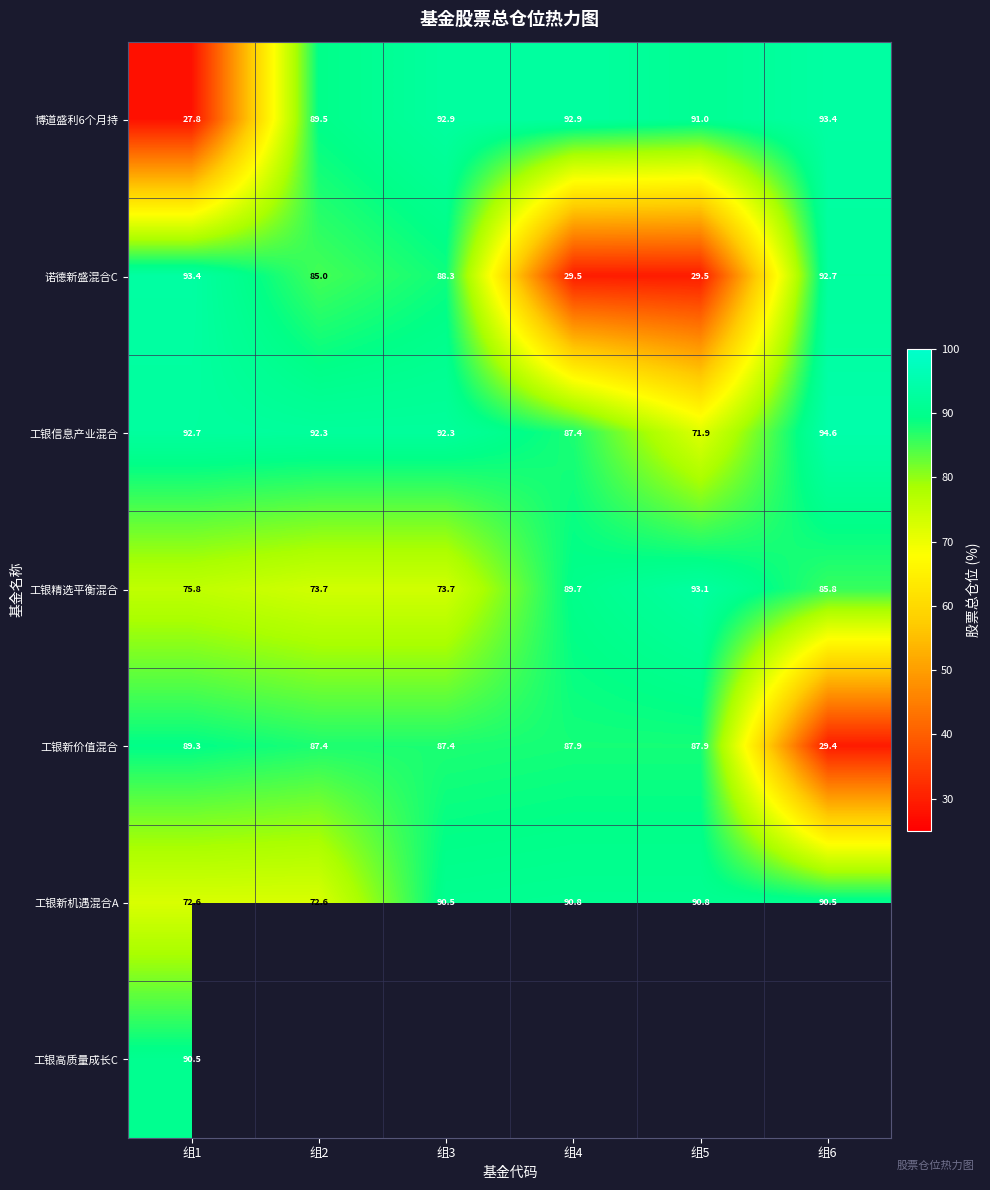

How many distinct data groups are displayed?

7